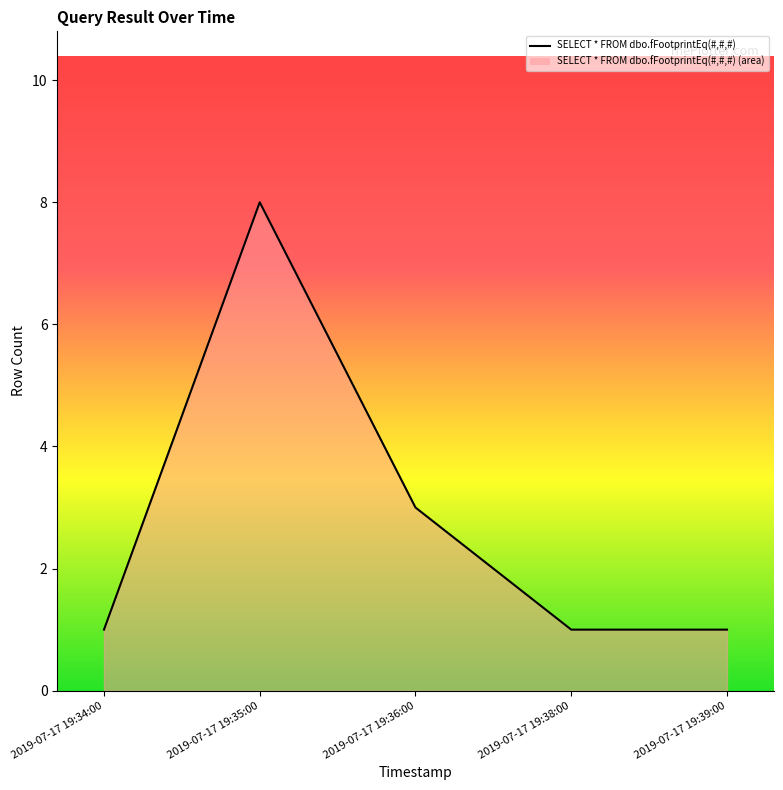

What is the label of the 1st point from the left?

2019-07-17 19:34:00